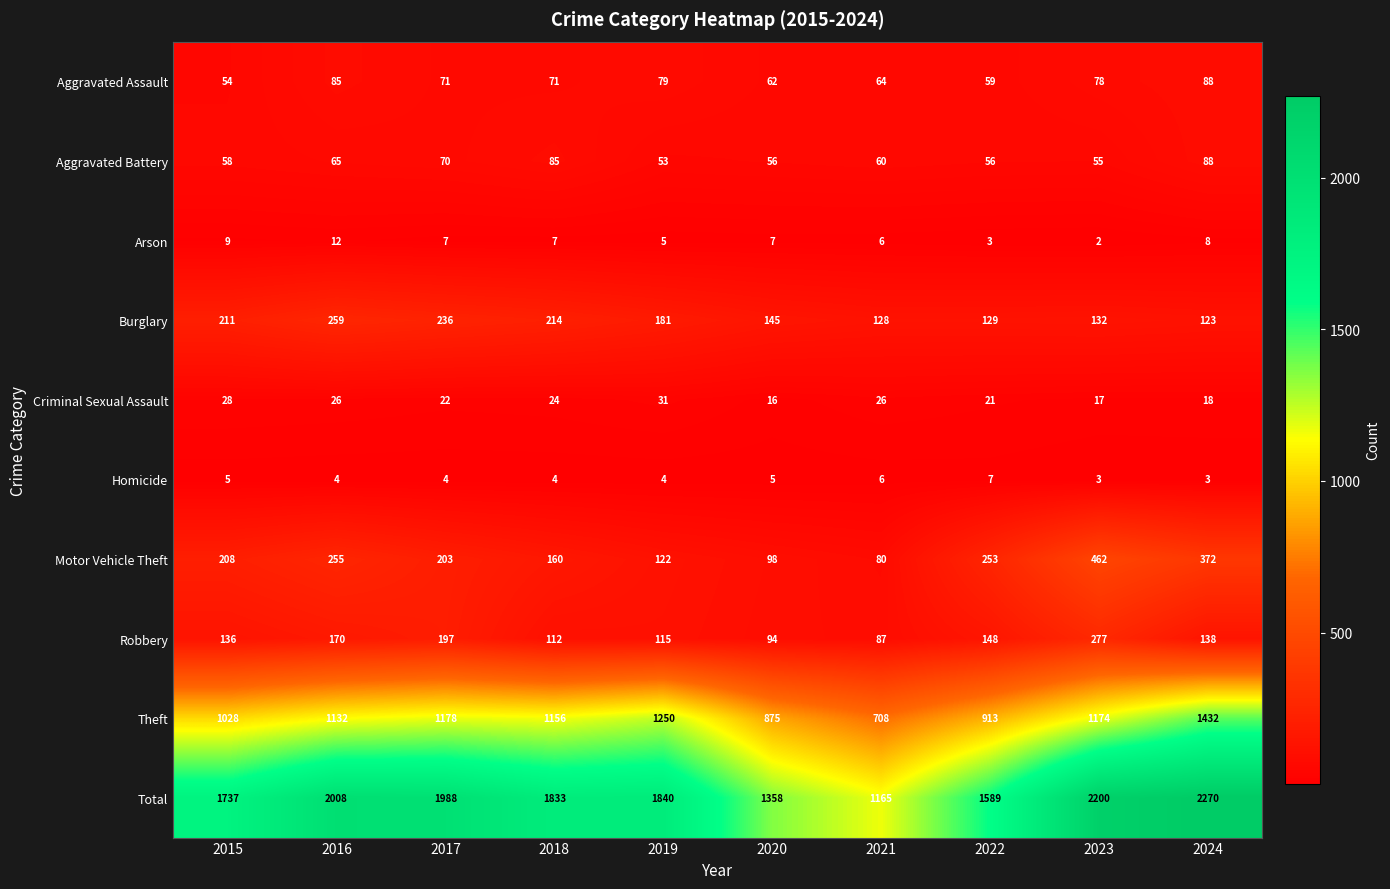

How many distinct data groups are displayed?

10